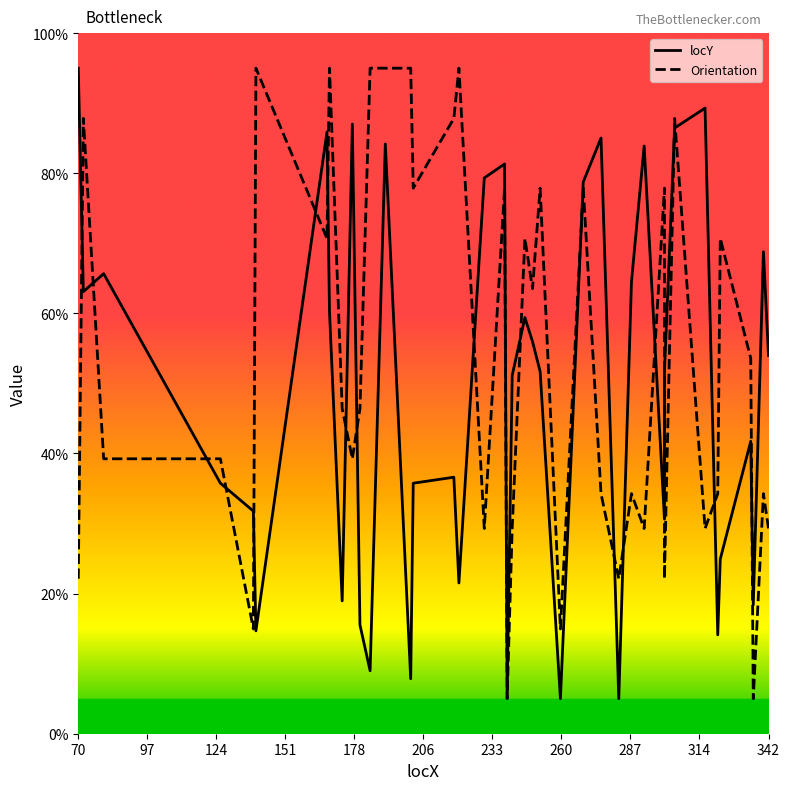

What are all the series names shown in the legend?

locY, Orientation